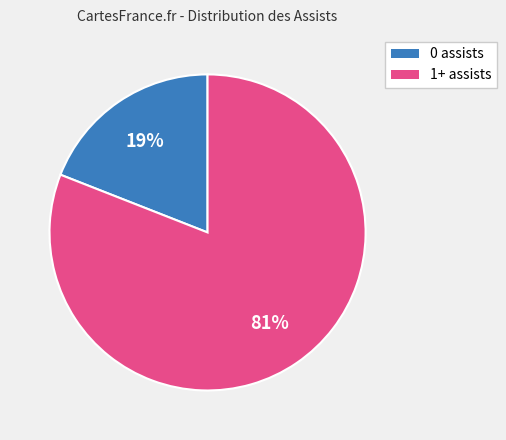

How many slices are in this pie chart?

2